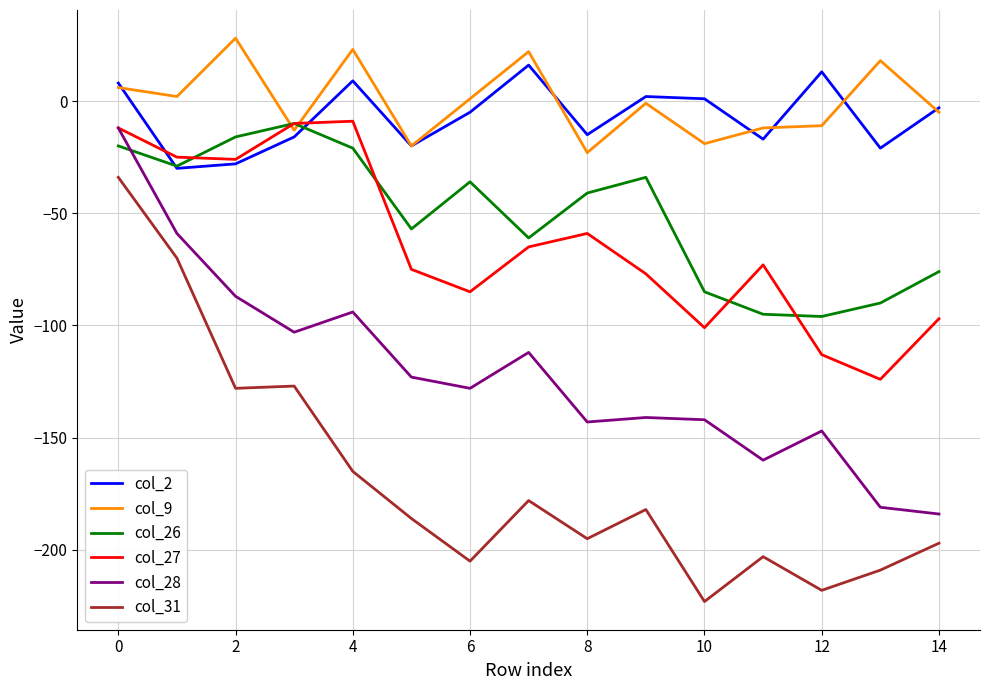

What is the average value of the col_28 series?

-121